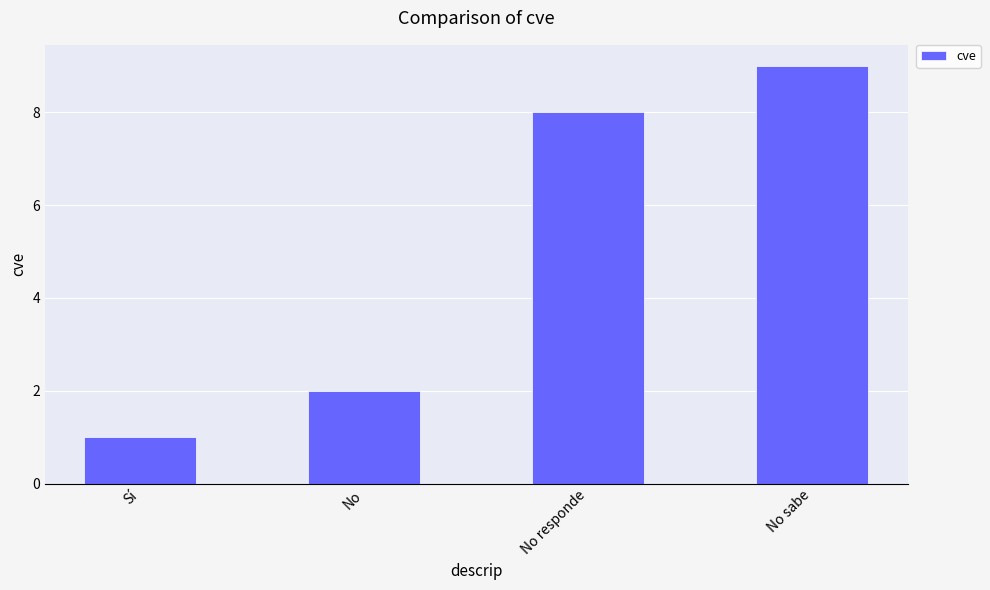

What is the label of the 3rd bar from the right?

No